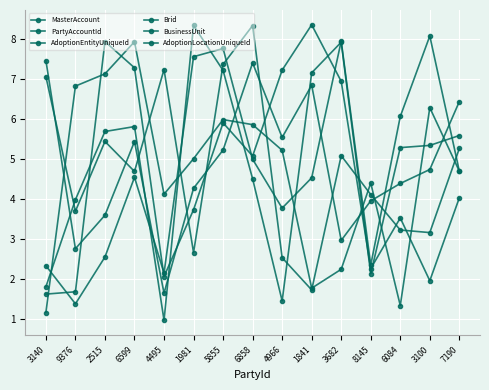

How many data points does each series have?

15